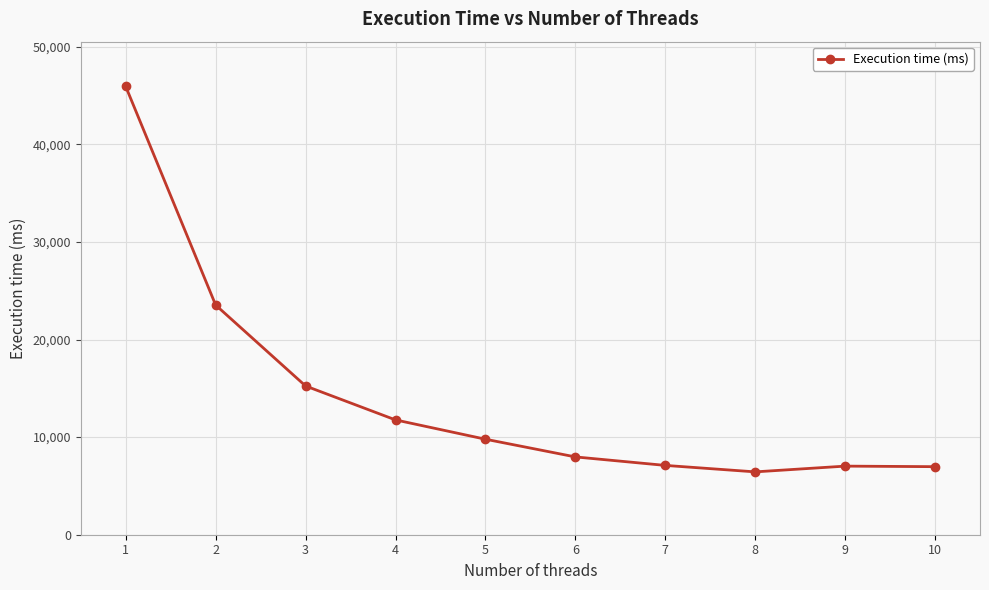

What is the change in value from 1 to 9?

-38900